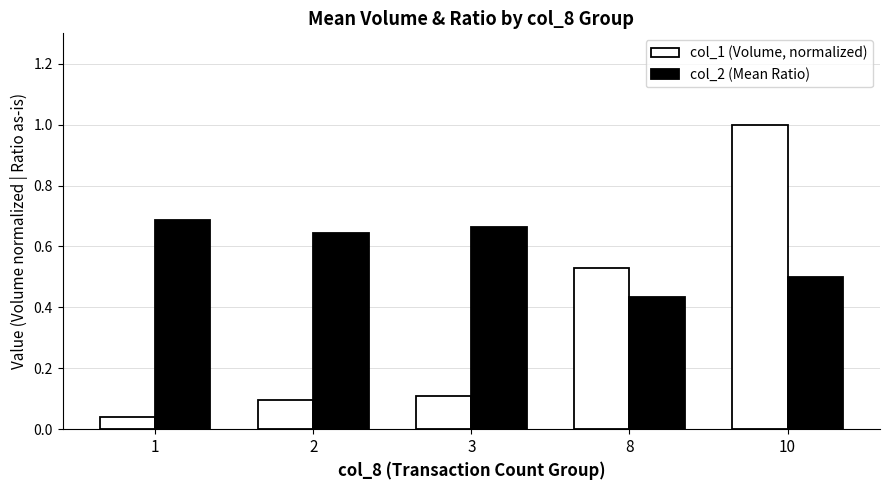

How many groups of bars are there?

5